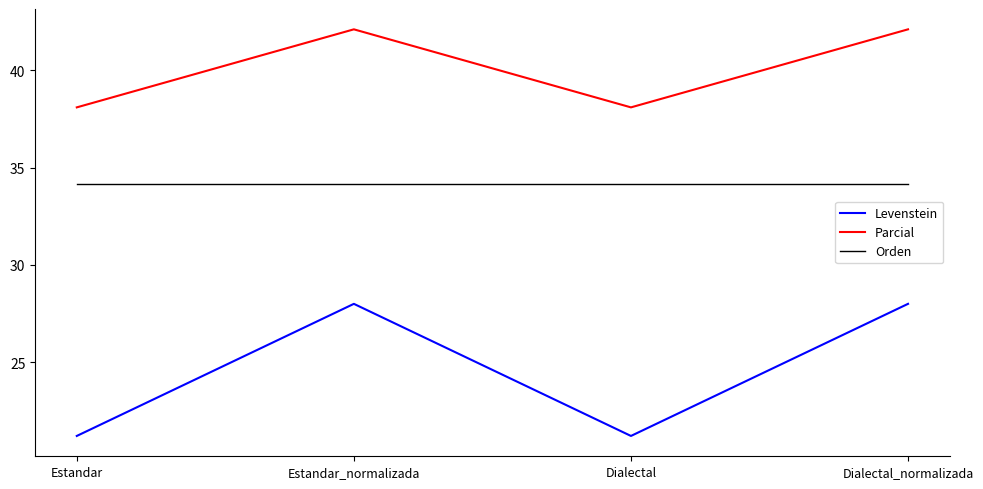

List the series in order of their peak value, highest first.

Parcial, Orden, Levenstein